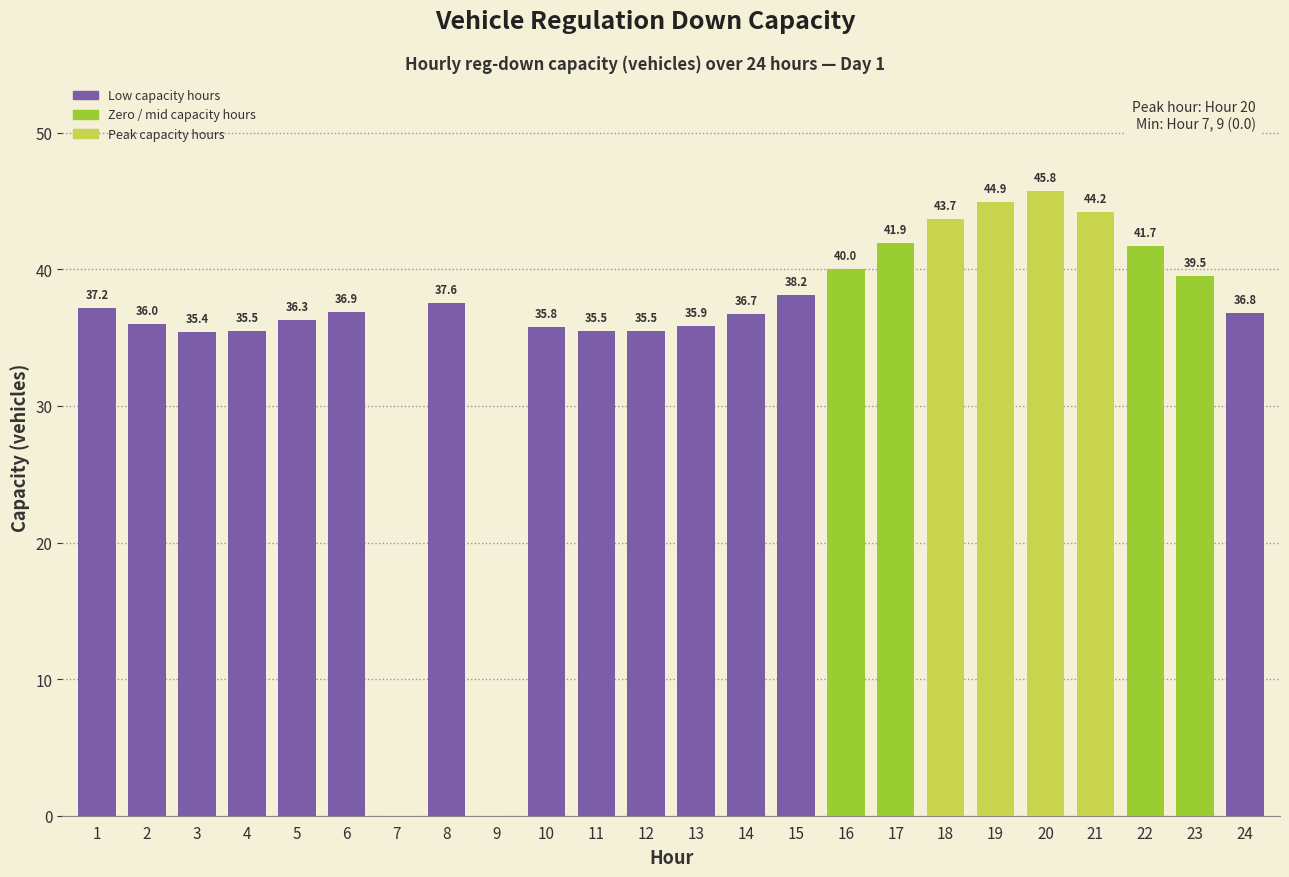

Reading right to left, what are all the values shown in this chart?

36.8	39.5	41.7	44.2	45.8	44.9	43.7	41.9	40.0	38.2	36.7	35.9	35.5	35.5	35.8	0.0	37.6	0.0	36.9	36.3	35.5	35.4	36.0	37.2